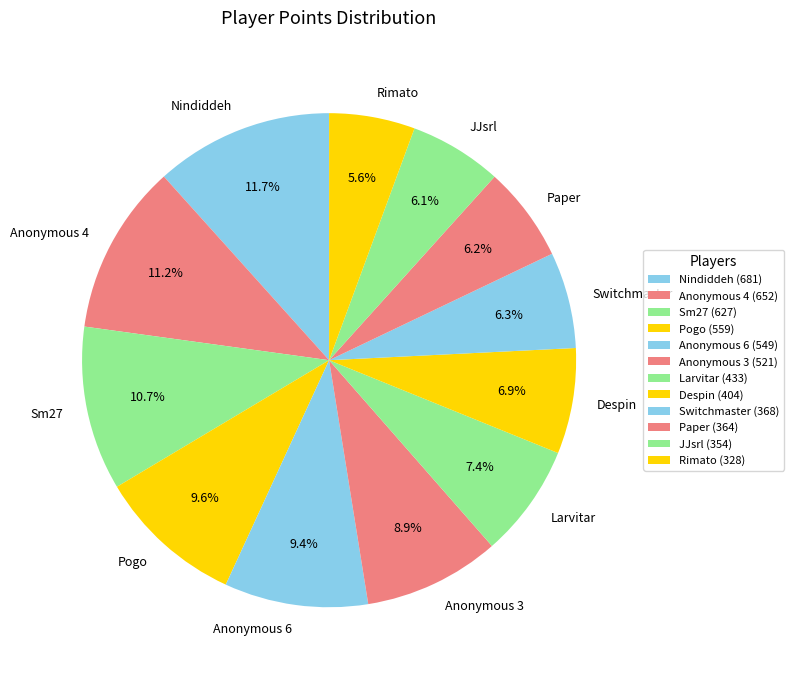

Do Switchmaster and Paper together represent more than half of the pie?

No